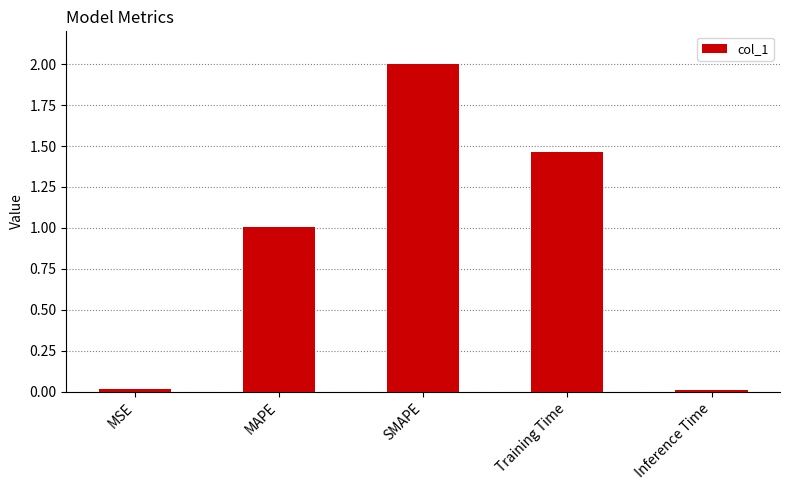

What is the sum of all values?

4.5